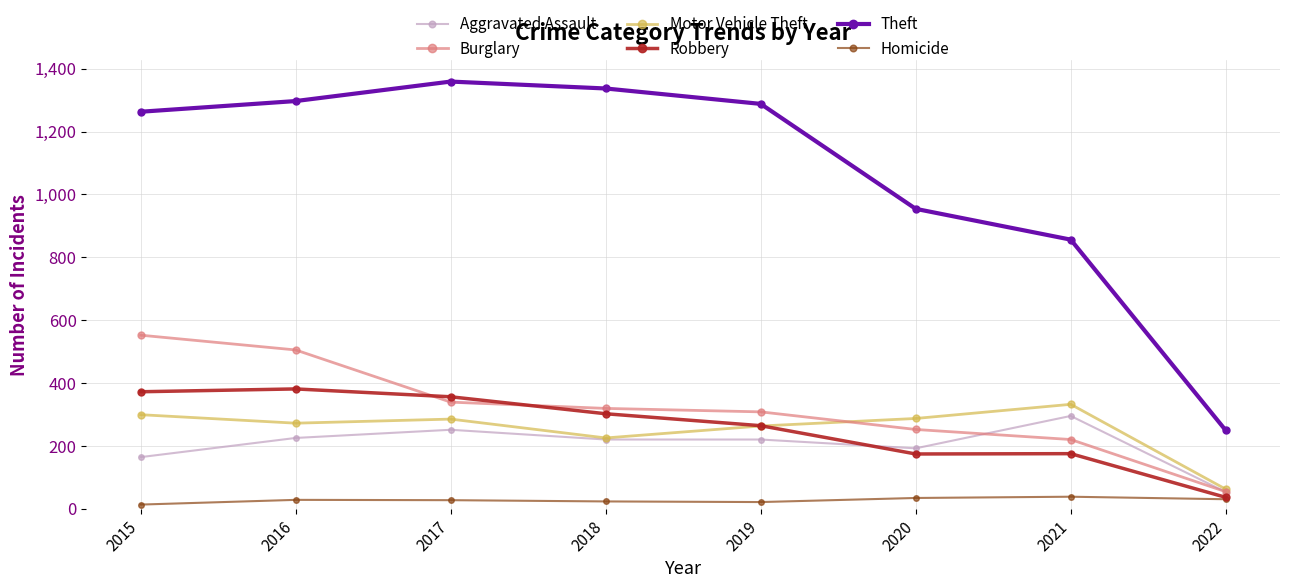

True or false: Motor Vehicle Theft and Homicide cross at least once.

False